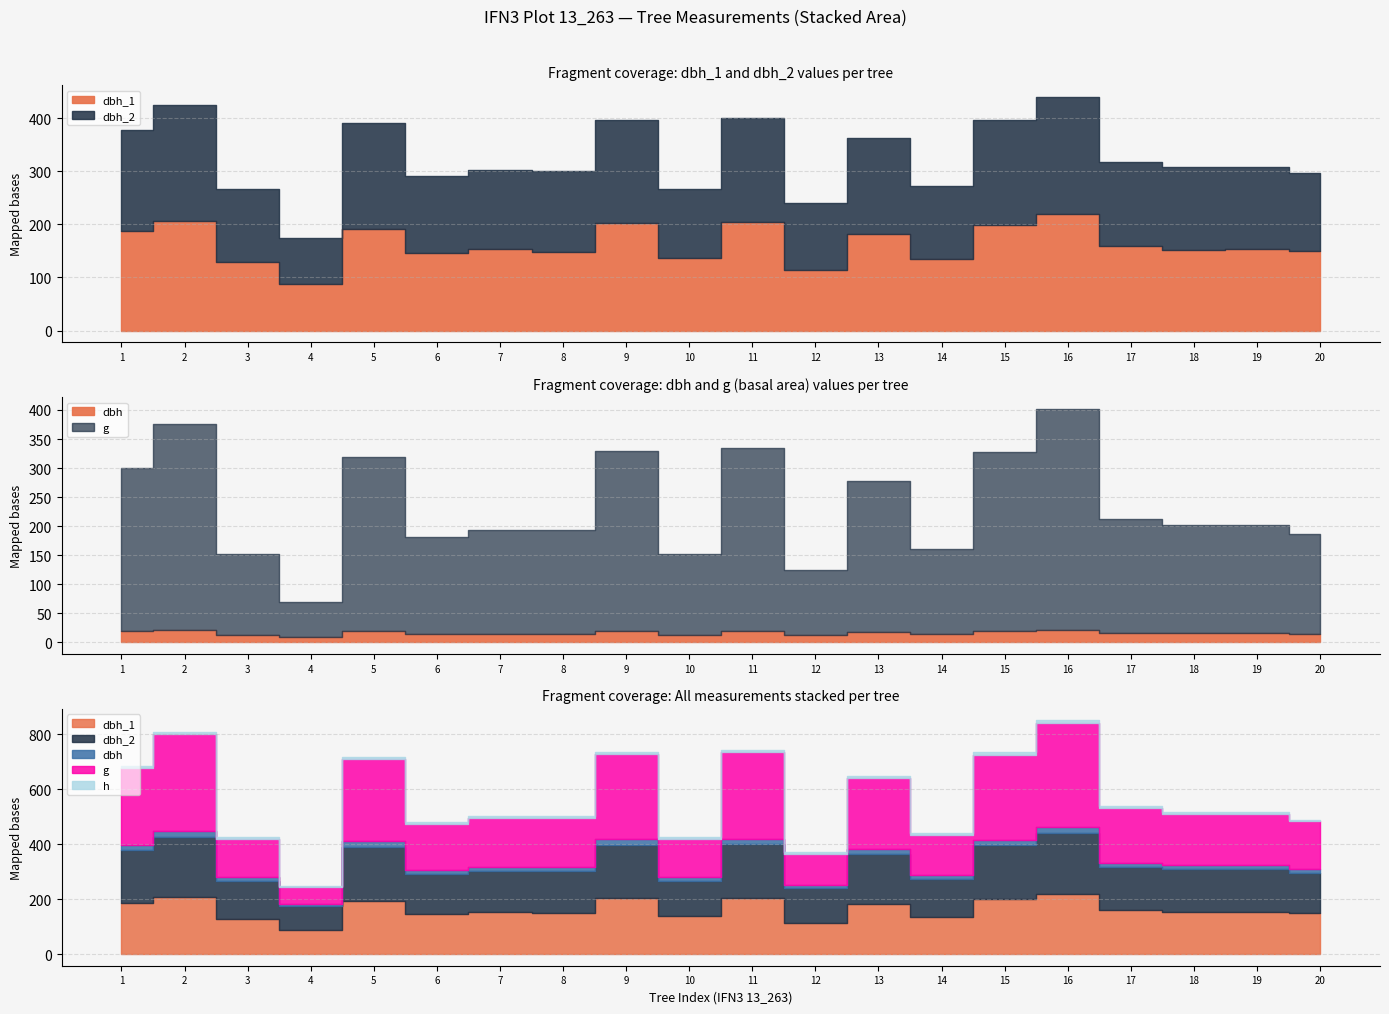

How many values in the dbh_2 series exceed 156?

9